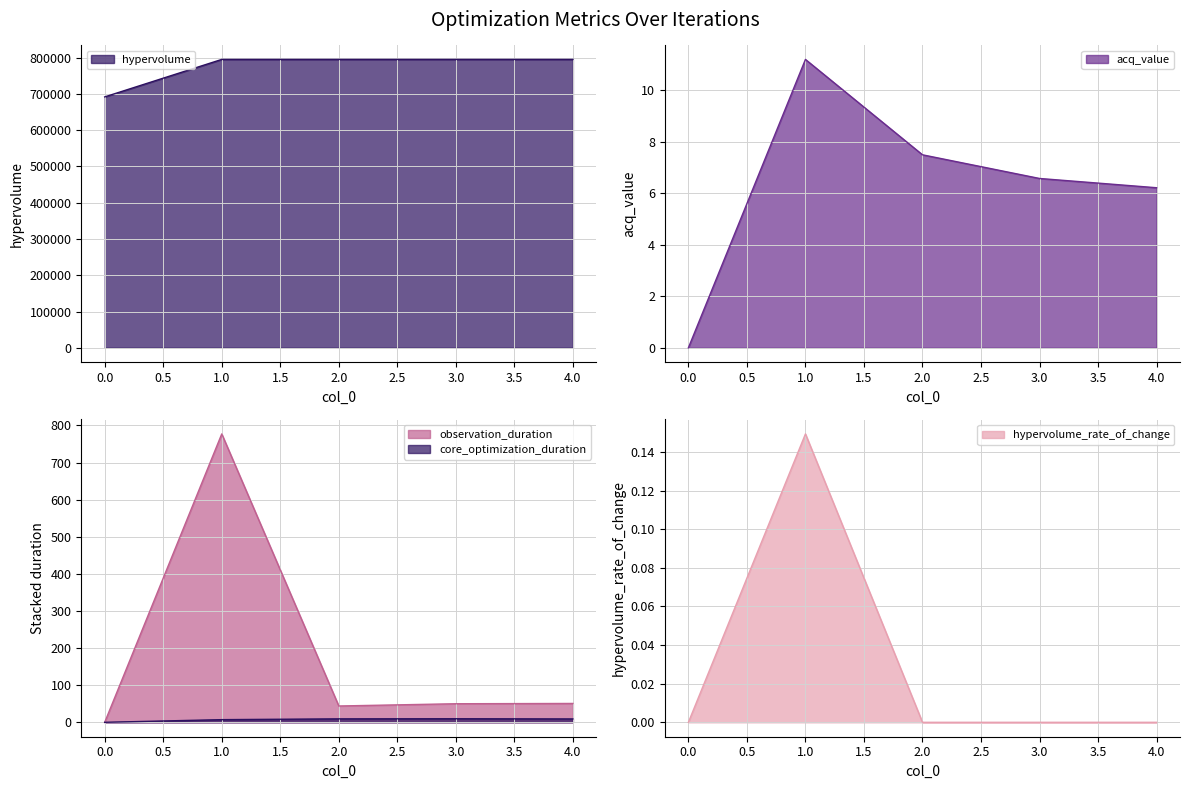

How many interior local peaks does the core_optimization_duration series have?

1